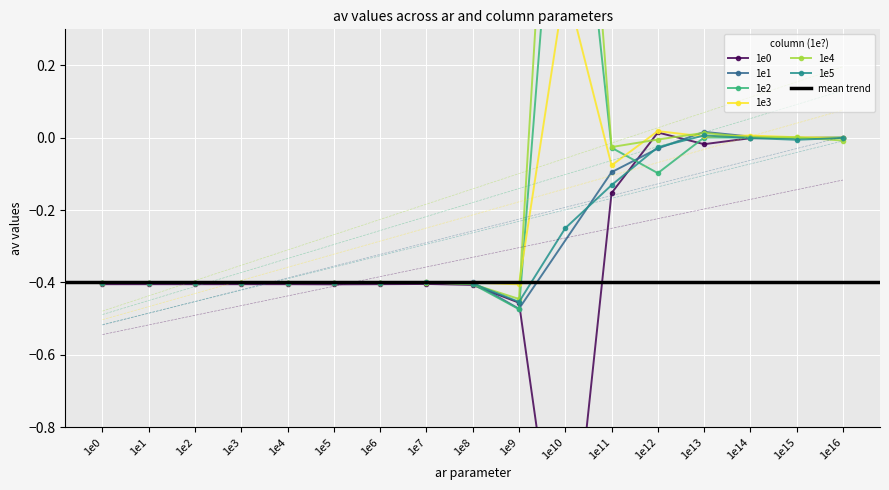

What value does the 1e2 series have at 1e9?

-0.5